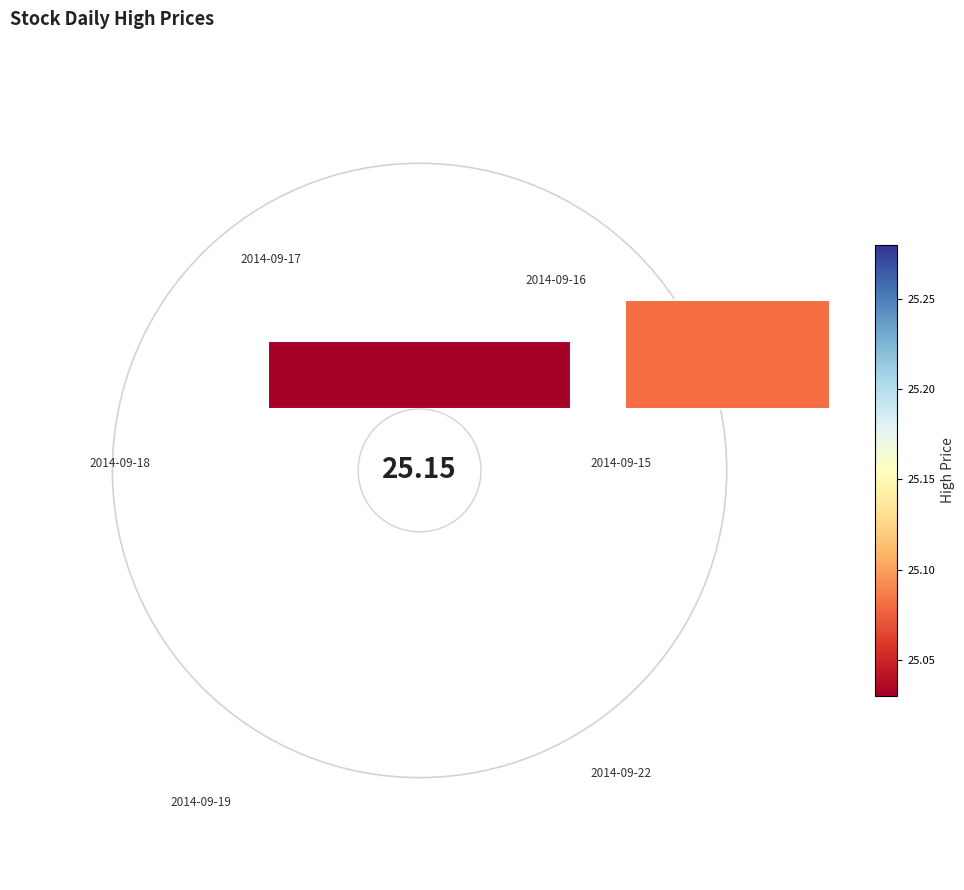

Does −0.5 represent more than half of the total?

No